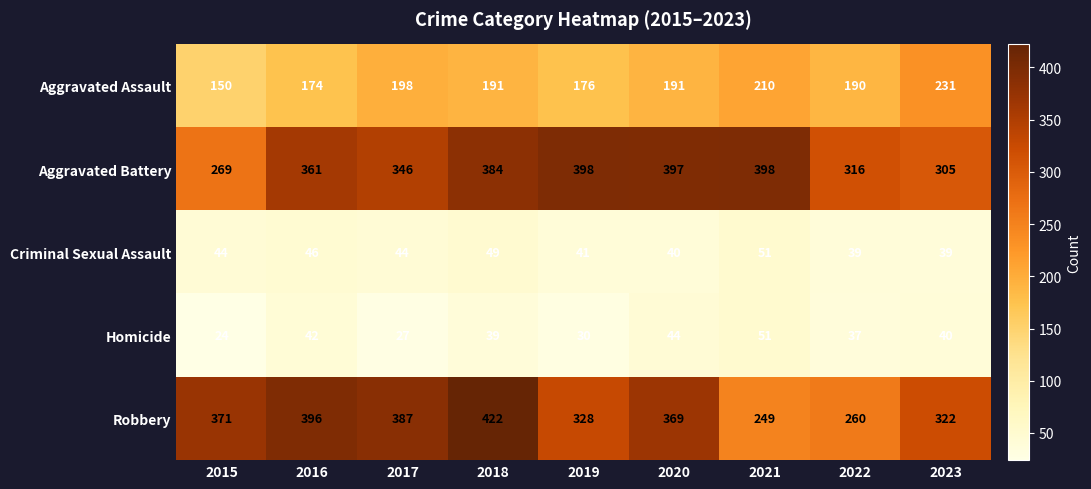

Which series has the largest range (max minus min)?

Robbery